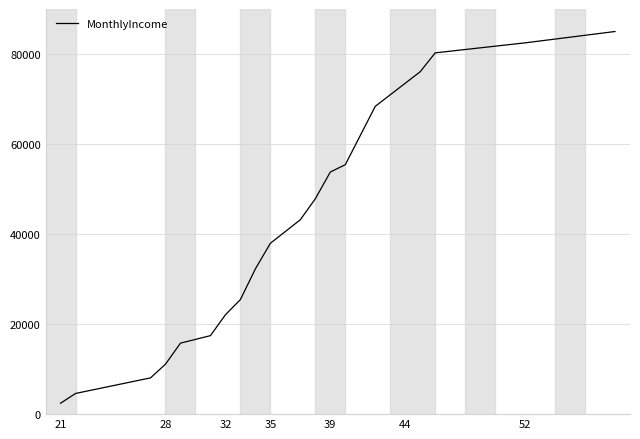

What is the difference between the maximum and minimum values?

82567.1